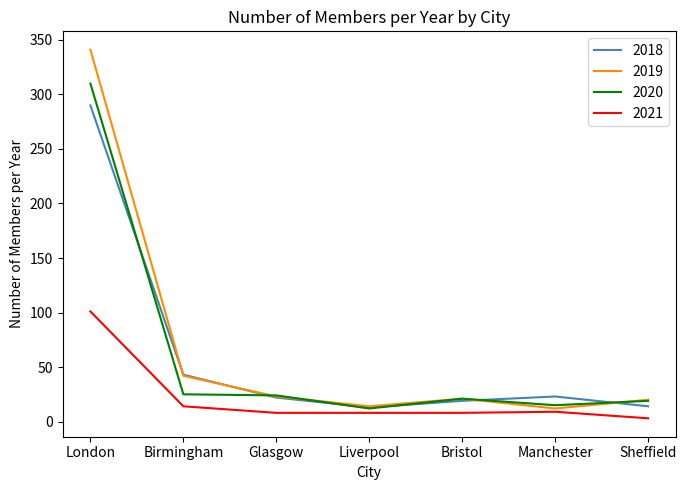

Which series has the widest spread of values?

2019